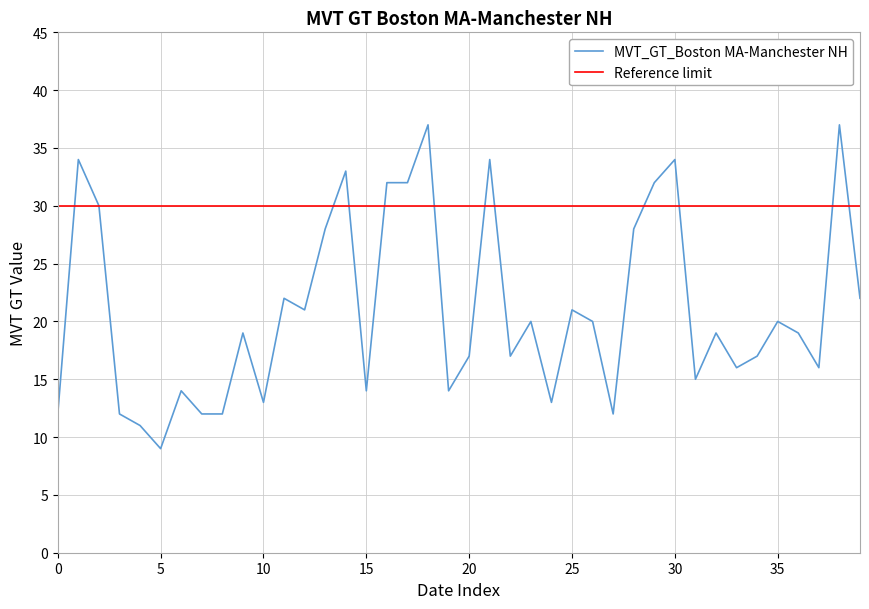

The value of MVT_GT_Boston MA-Manchester NH at 10 is 19. True or false?

False